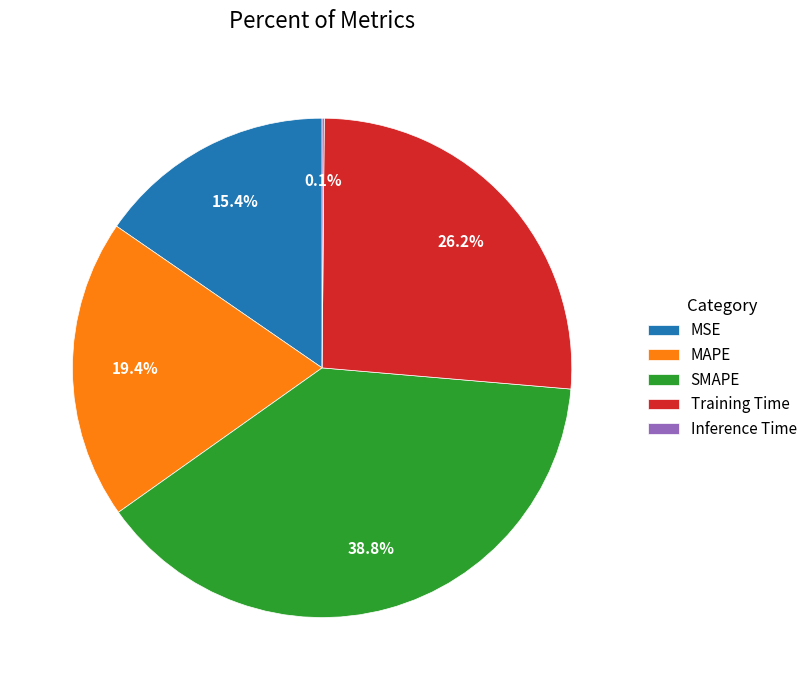

To the nearest percent, what is the combined percentage of MAPE and SMAPE?

58%